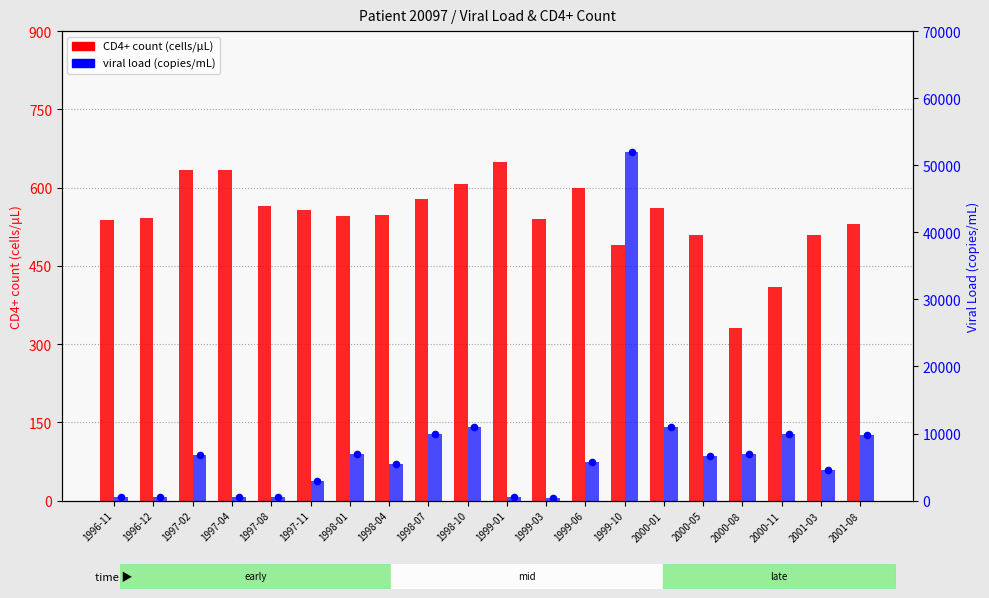

Which series has the widest spread of Y values?

viral load